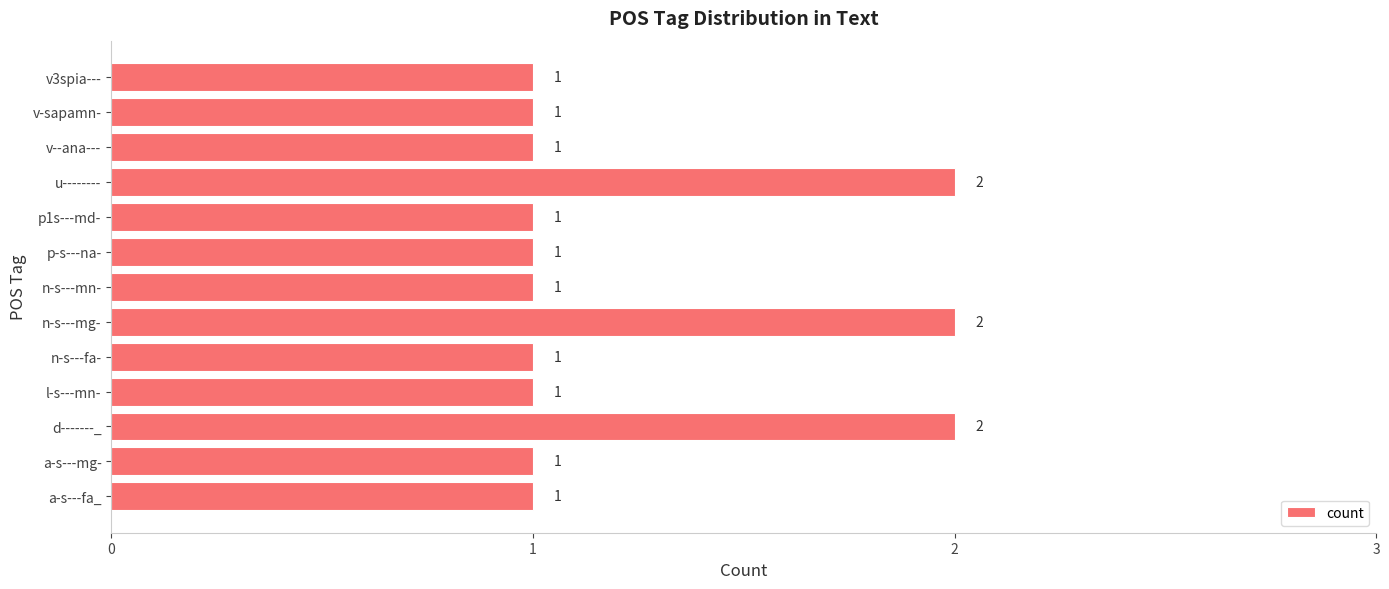

Which has a higher value, a-s---fa_ or d-------_?

d-------_